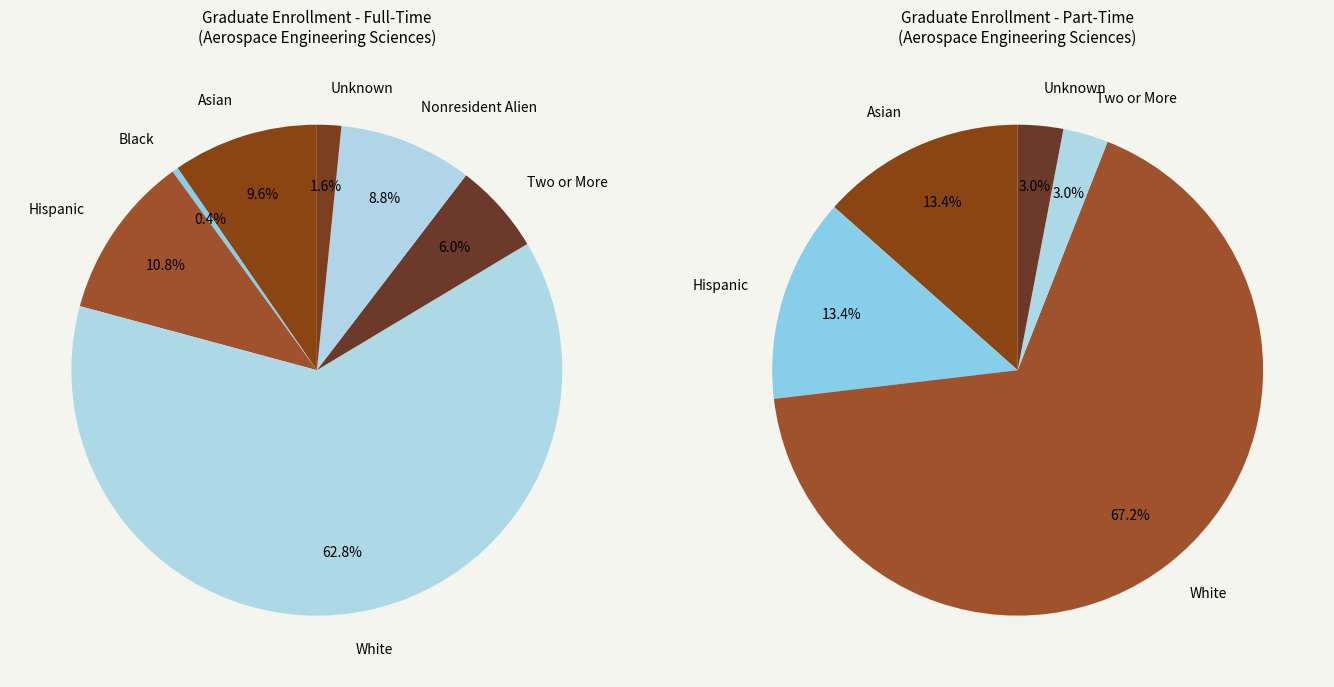

Which category has the biggest portion of the pie?

White